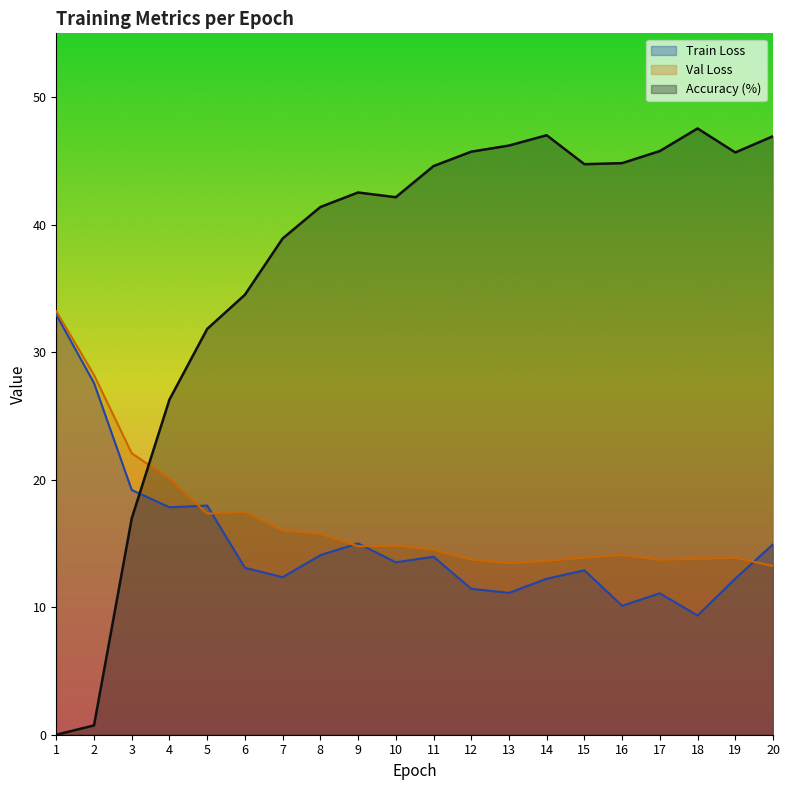

What is the value of the Val Loss point at the 12th from the left?

13.7